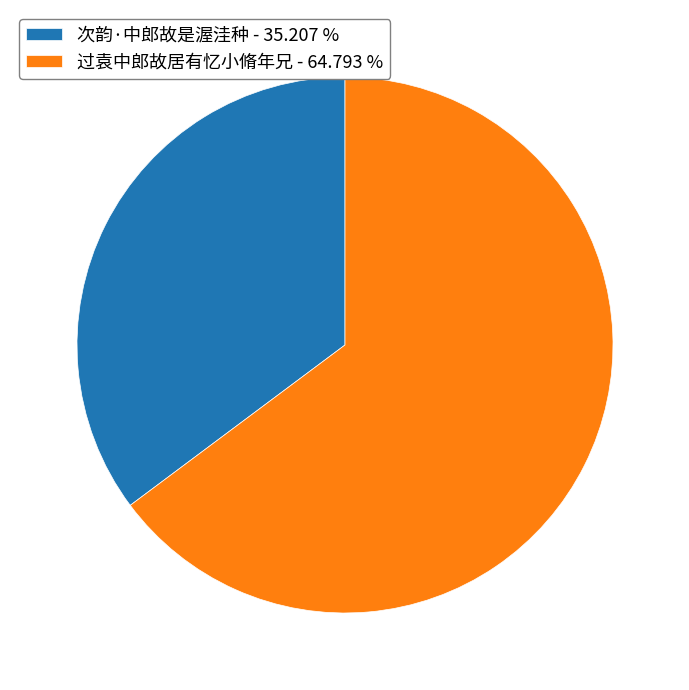

Between 次韵·中郎故是渥洼种 - 35.207 % and 过袁中郎故居有忆小脩年兄 - 64.793 %, which is larger?

过袁中郎故居有忆小脩年兄 - 64.793 %